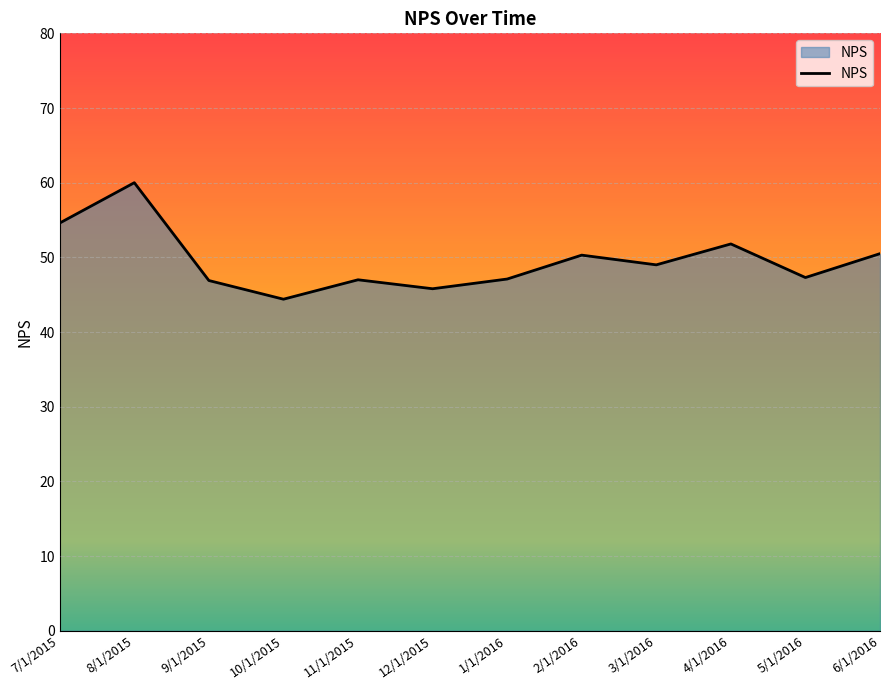

At which label does the data first exceed 49?

7/1/2015